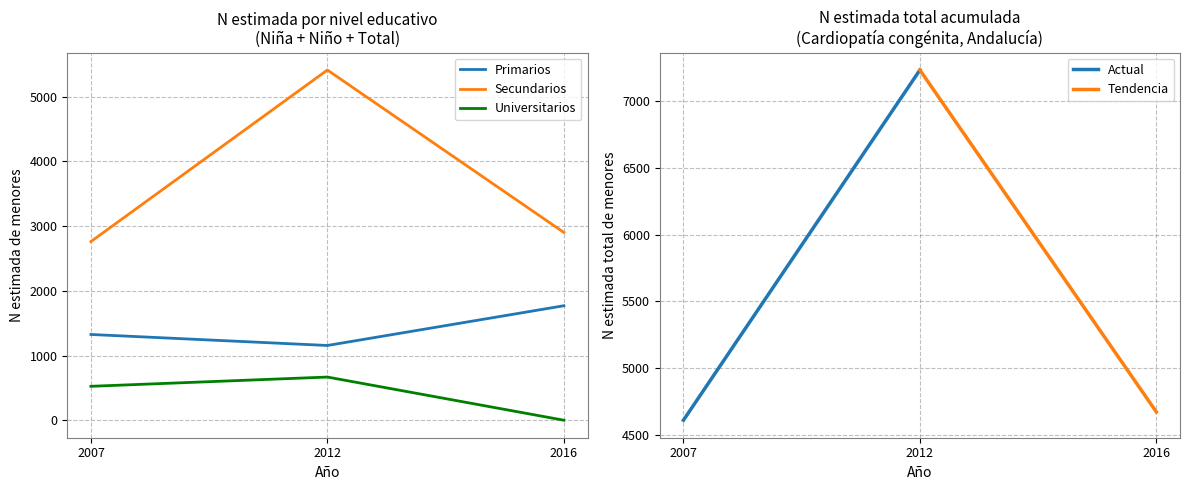

The Primarios series shows 1718 at 2012. True or false?

False